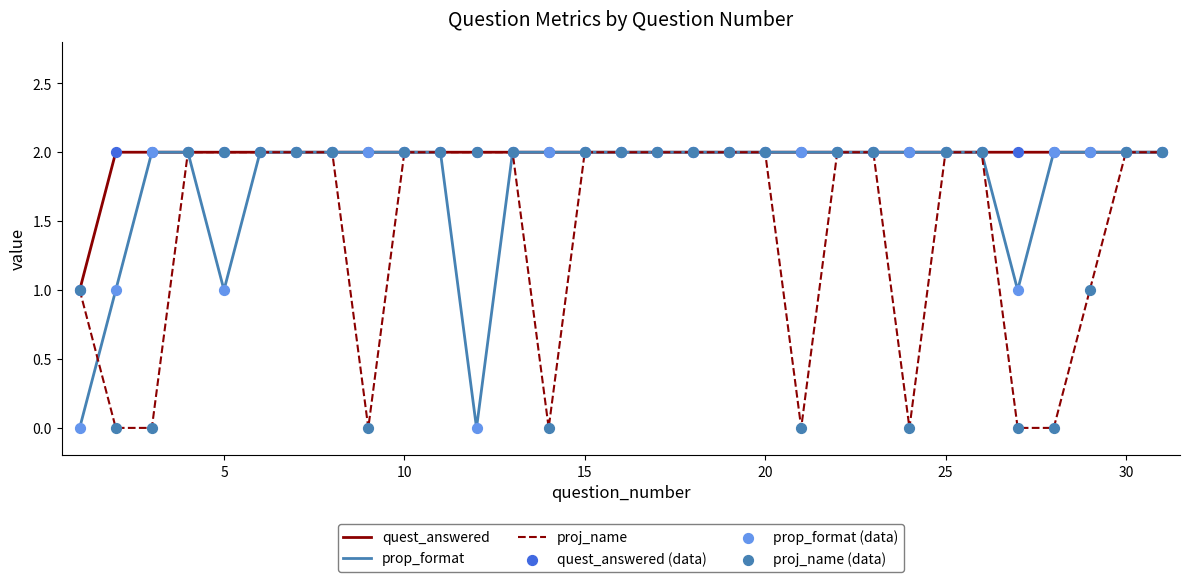

List the series in order of their overall mean, lowest first.

proj_name, prop_format, quest_answered